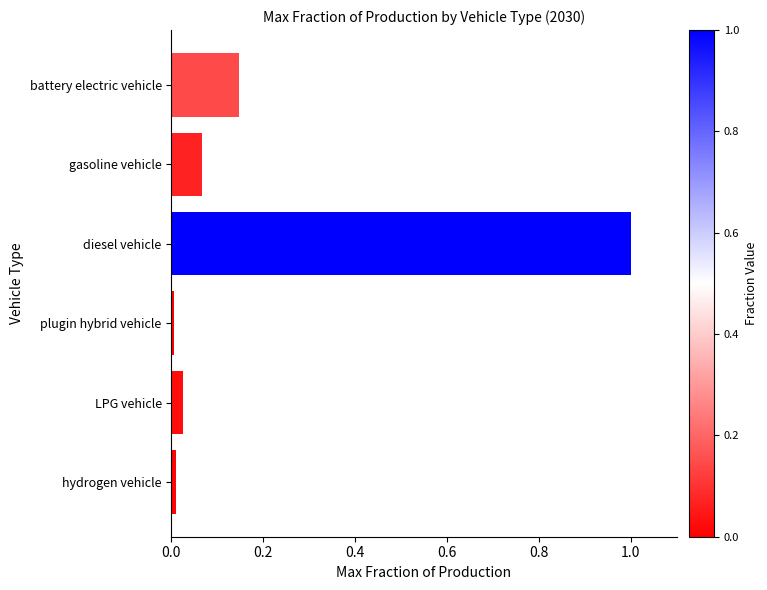

What is the label of the 2nd bar from the bottom?

LPG vehicle